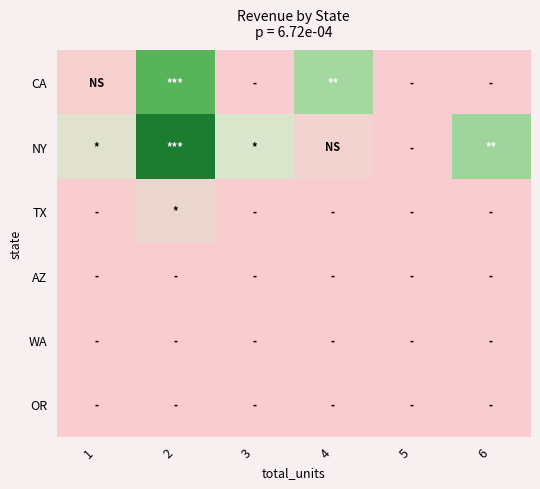

List the series in order of their peak value, lowest first.

AZ, WA, OR, TX, CA, NY